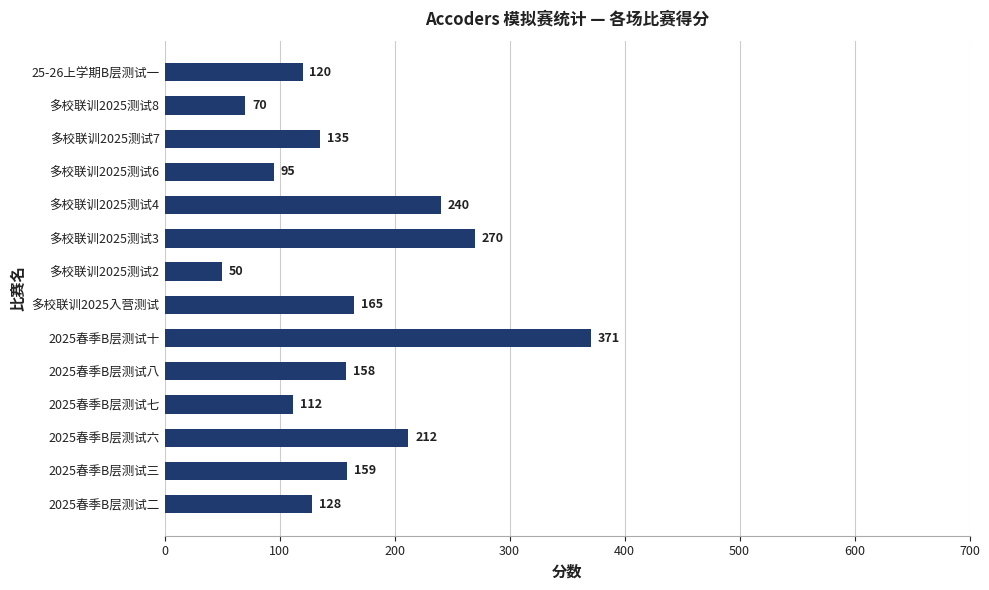

What is the change in value from 2025春季B层测试八 to 多校联训2025测试3?

+112